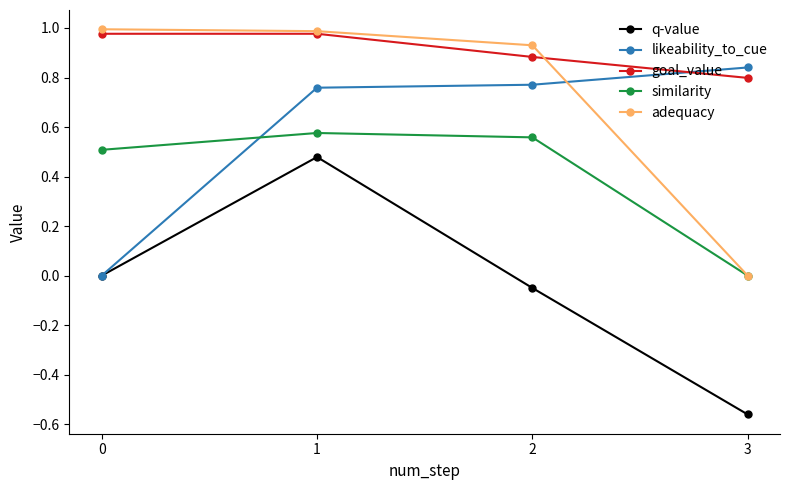

What is the total value across all series at 0?

2.5